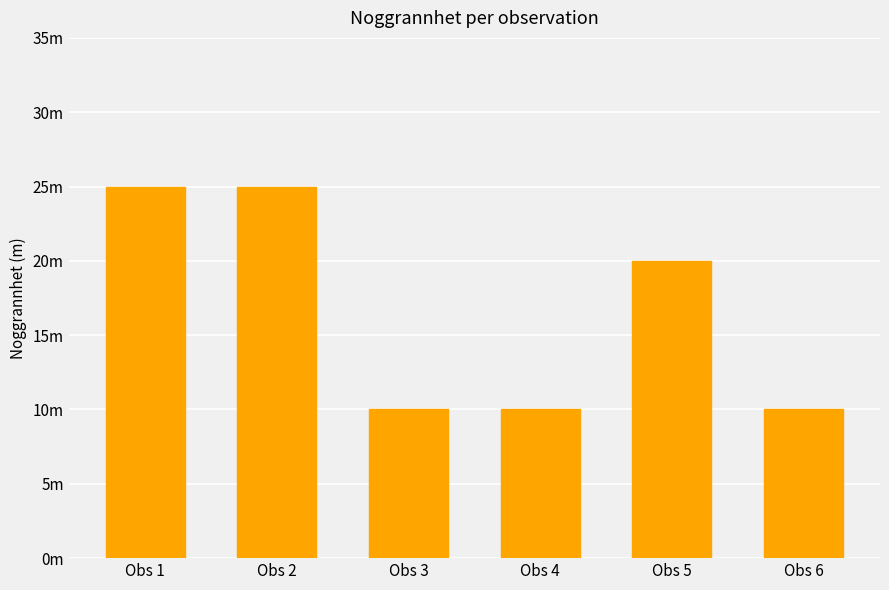

List the labels in order of value, largest first.

Obs 1, Obs 2, Obs 5, Obs 3, Obs 4, Obs 6